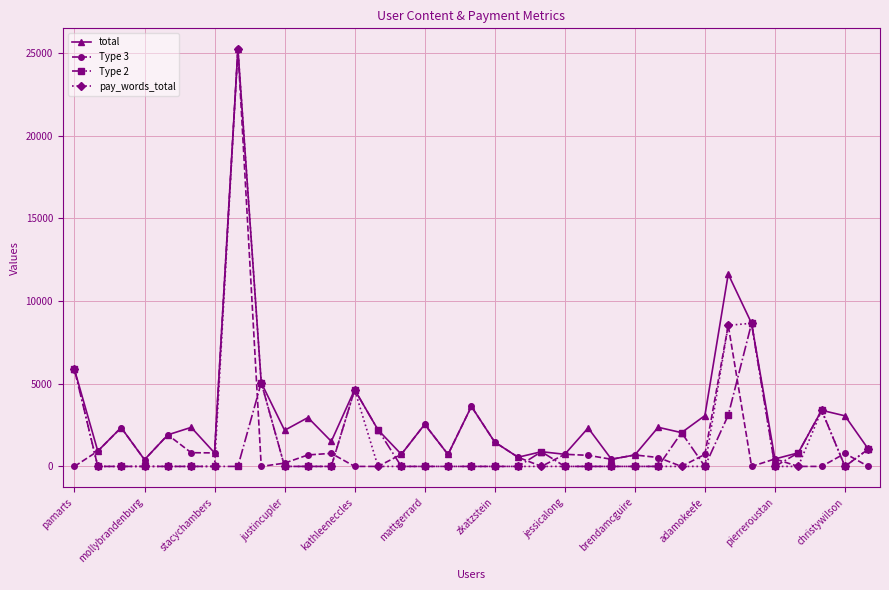

At how many categories does at least one series exceed 23225?

1